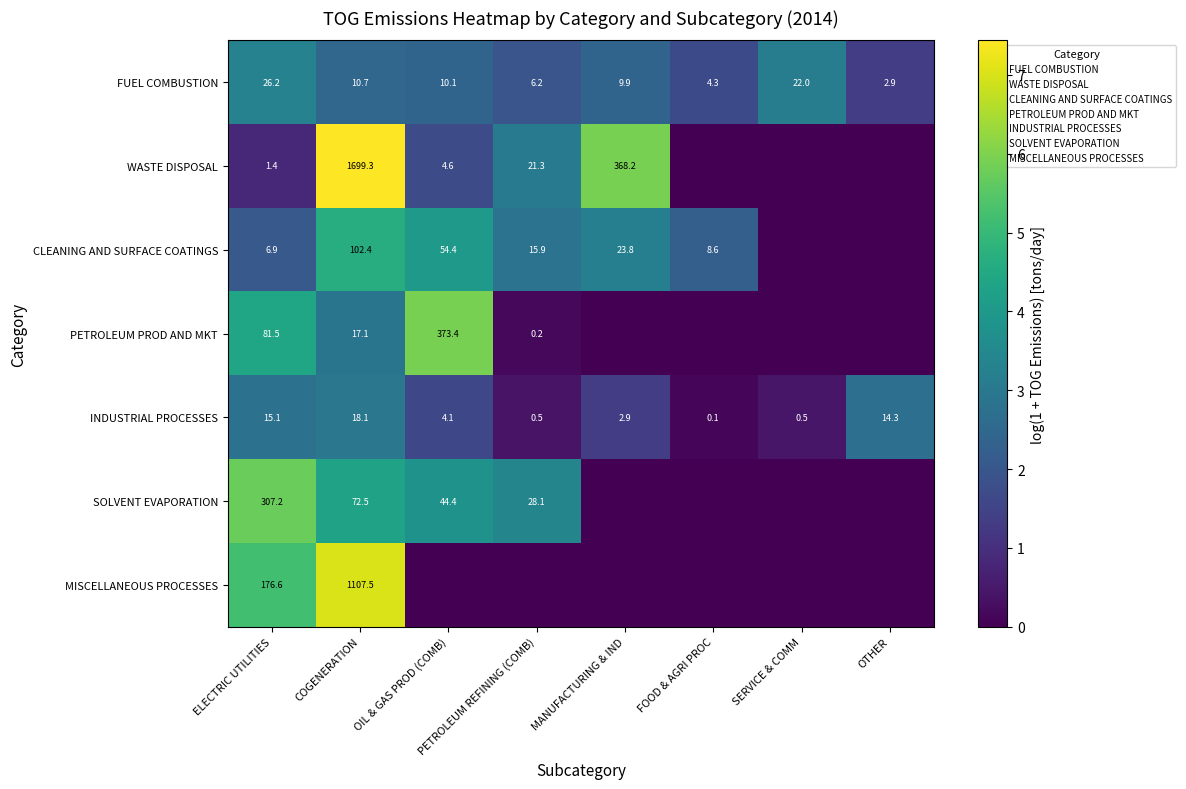

At which label does INDUSTRIAL PROCESSES reach its peak?

COGENERATION